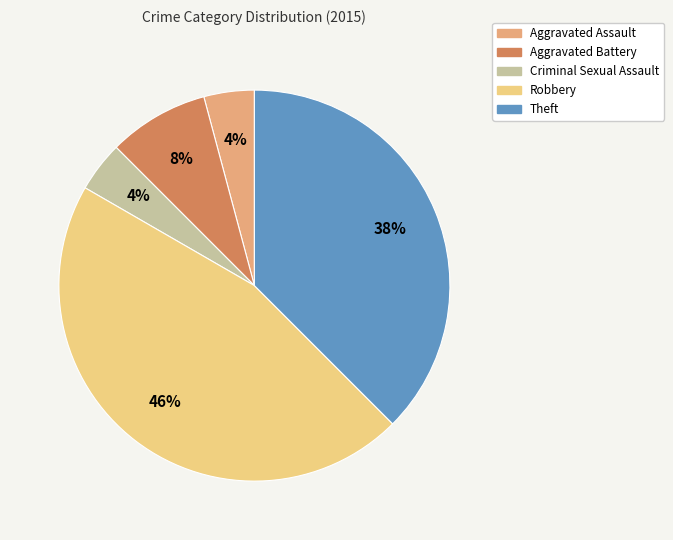

Between Aggravated Battery and Criminal Sexual Assault, which is larger?

Aggravated Battery